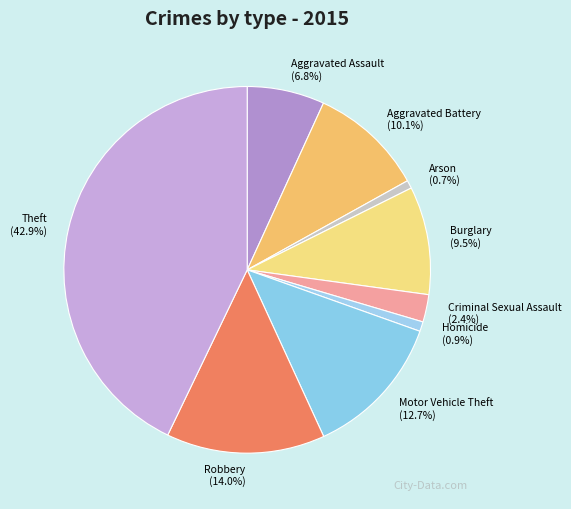

Count the number of slices in the pie.

9